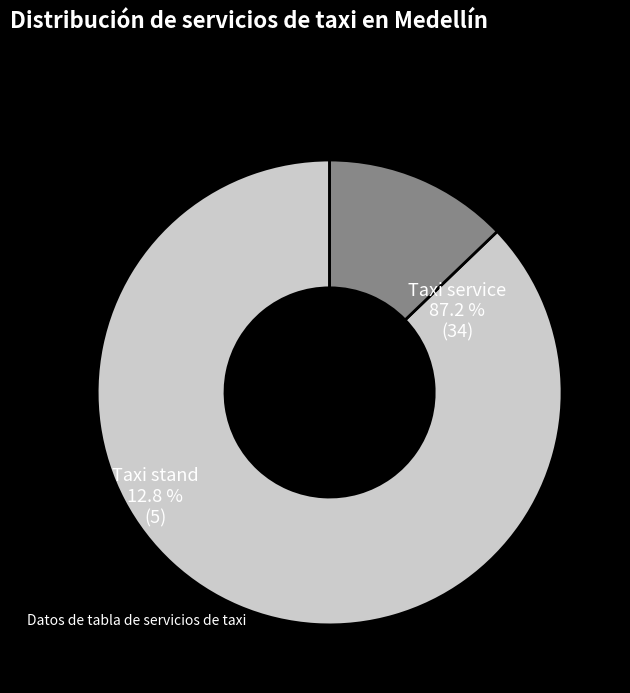

Combined, do Taxi stand and Taxi service account for over 50%?

Yes